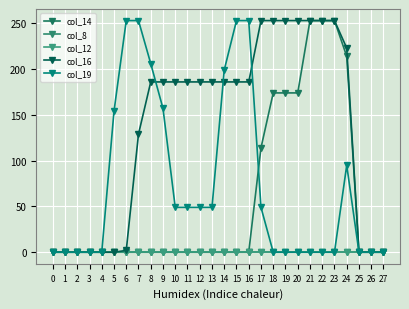

True or false: col_16 and col_8 intersect in this chart.

False